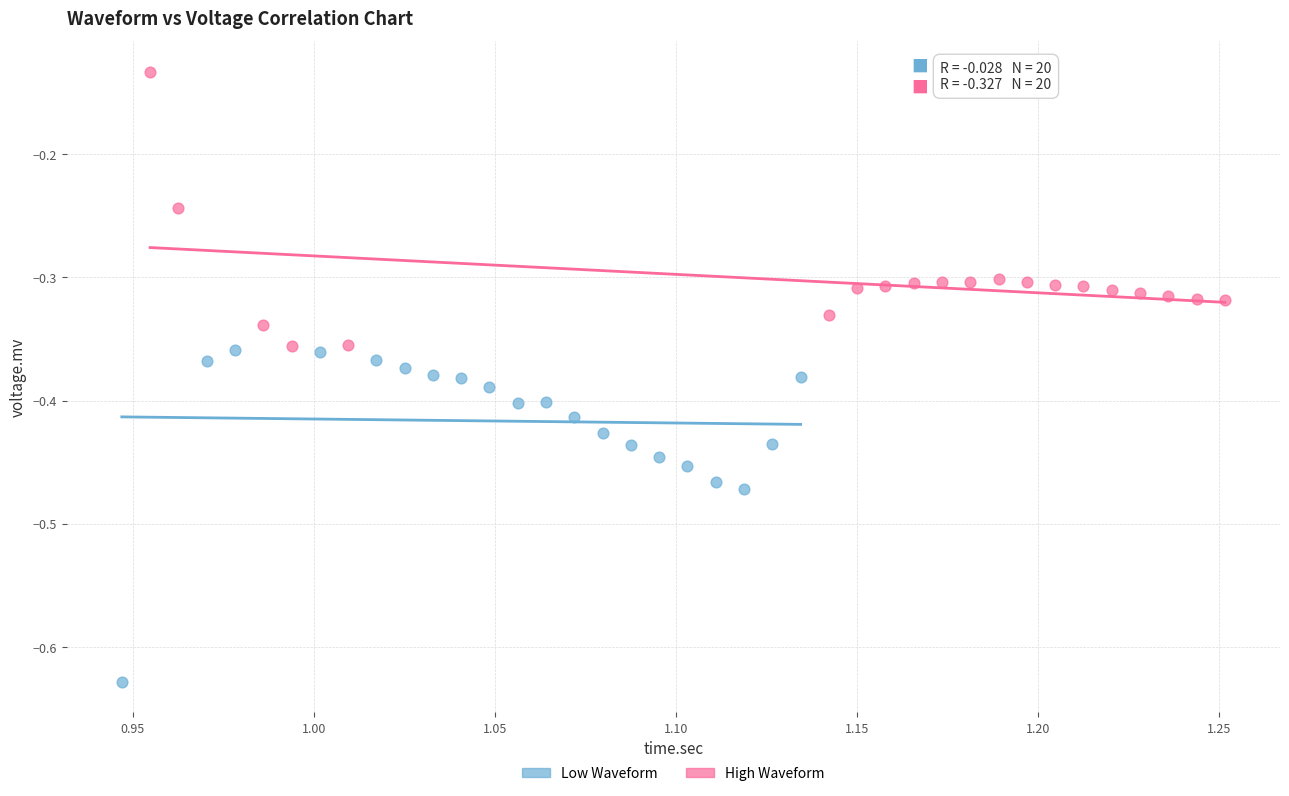

Which series contains the lowest Y value?

Low Waveform